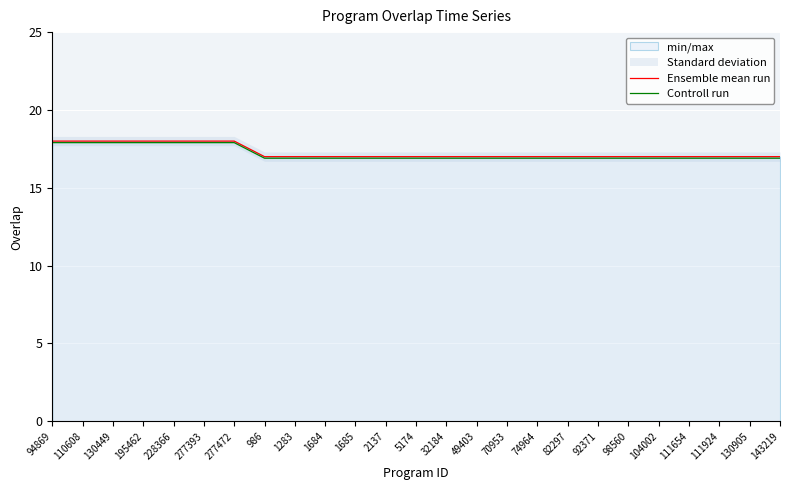

What is the total value across all series at 130905?

33.9